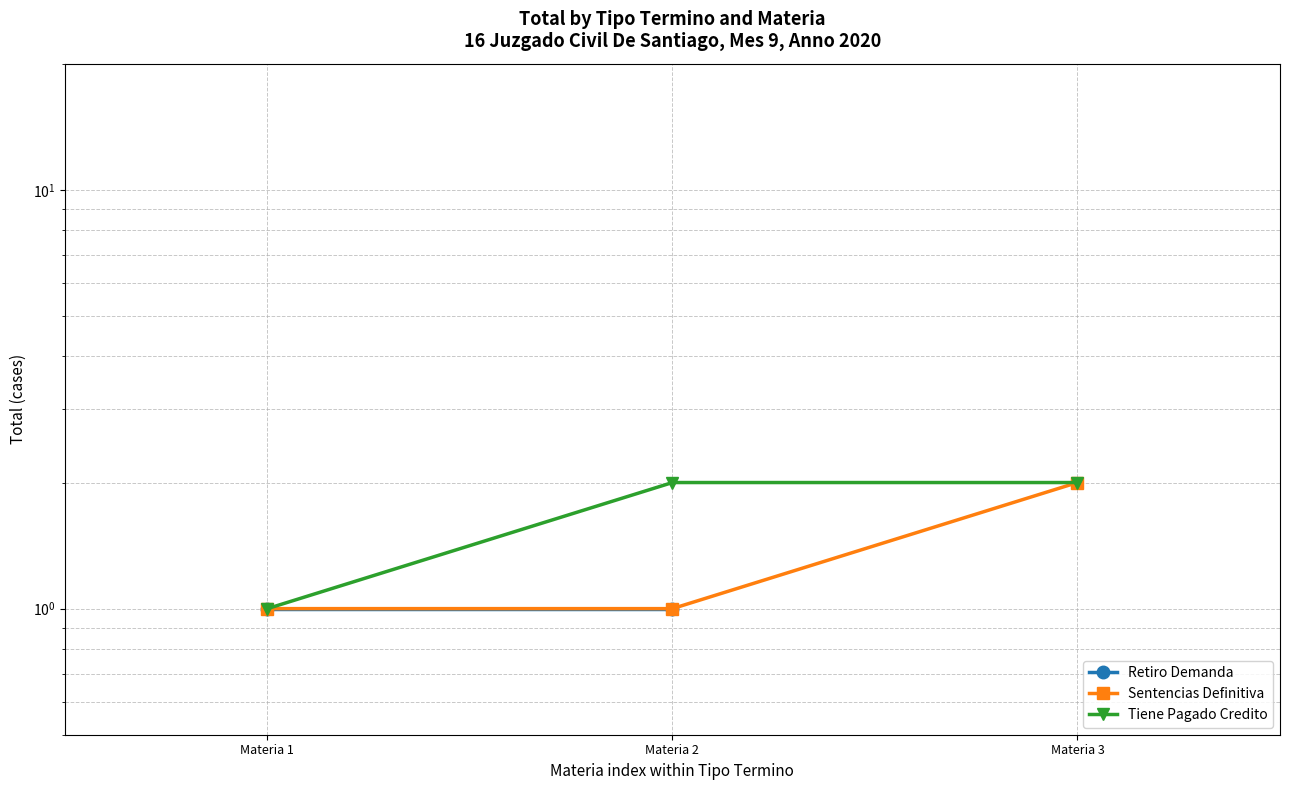

Which series has the largest total across all categories?

Tiene Pagado Credito